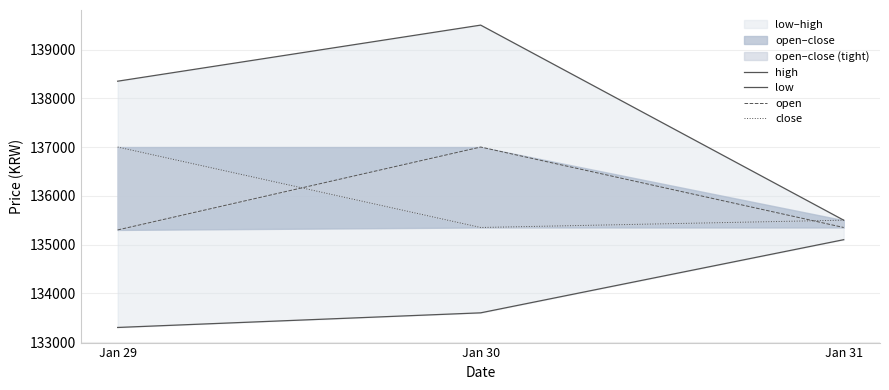

Count the low values in the range 133300 to 135100.

3